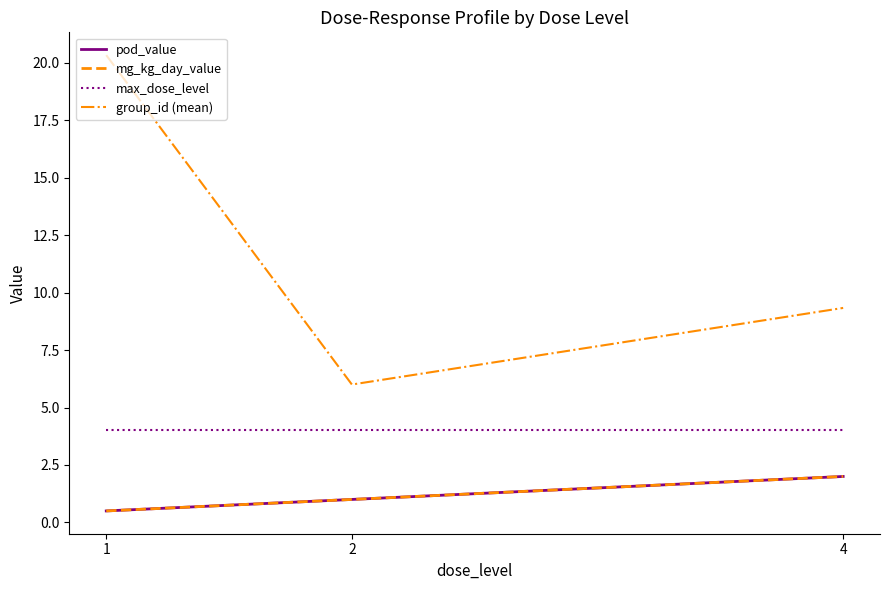

At which label is mg_kg_day_value closest to 1?

2